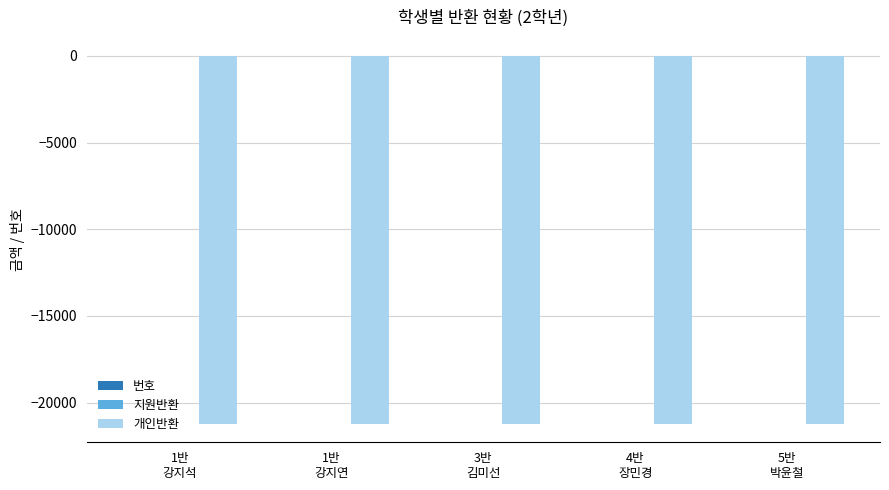

What is the minimum value for 번호?

1